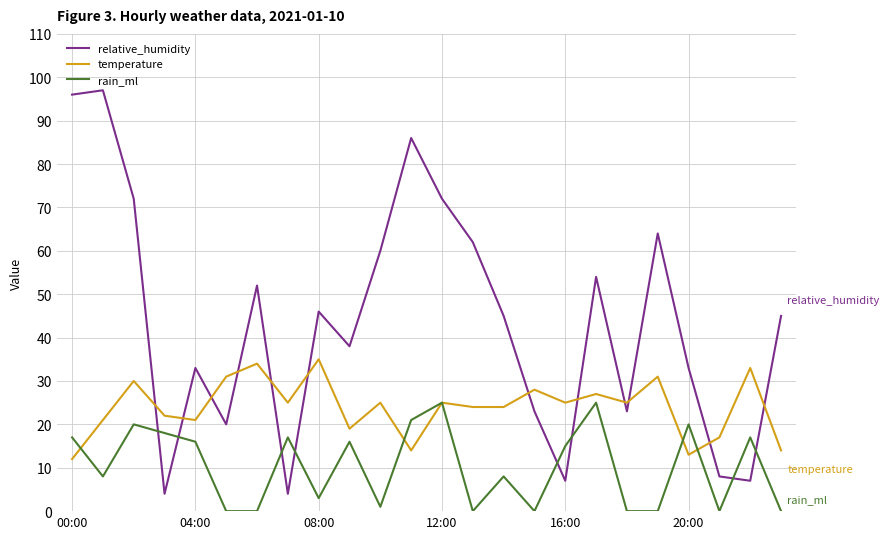

Which series has the largest total across all categories?

relative_humidity